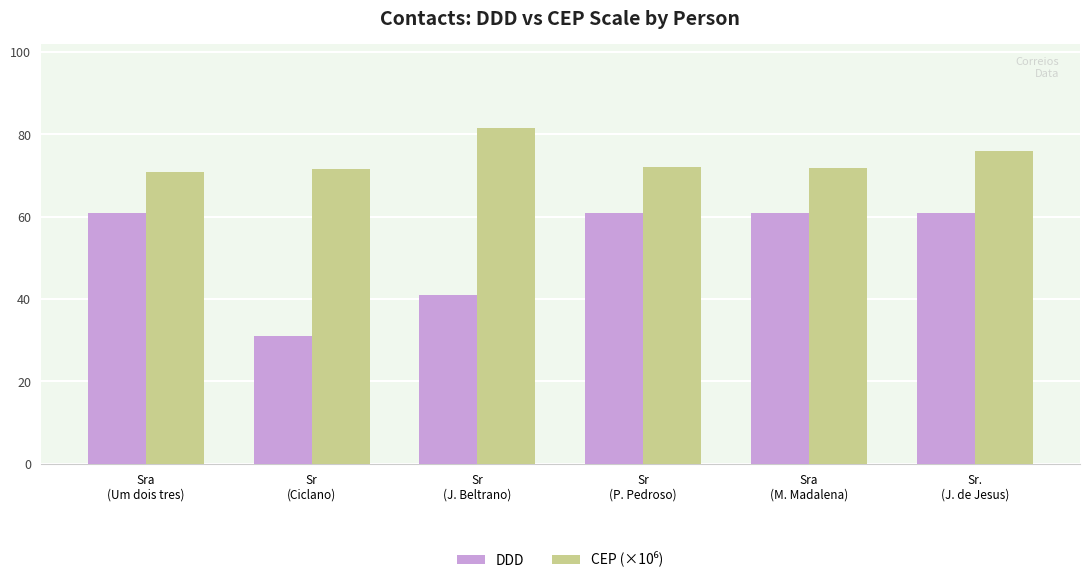

What value does the DDD series have at Sr.
(J. de Jesus)?

61.0